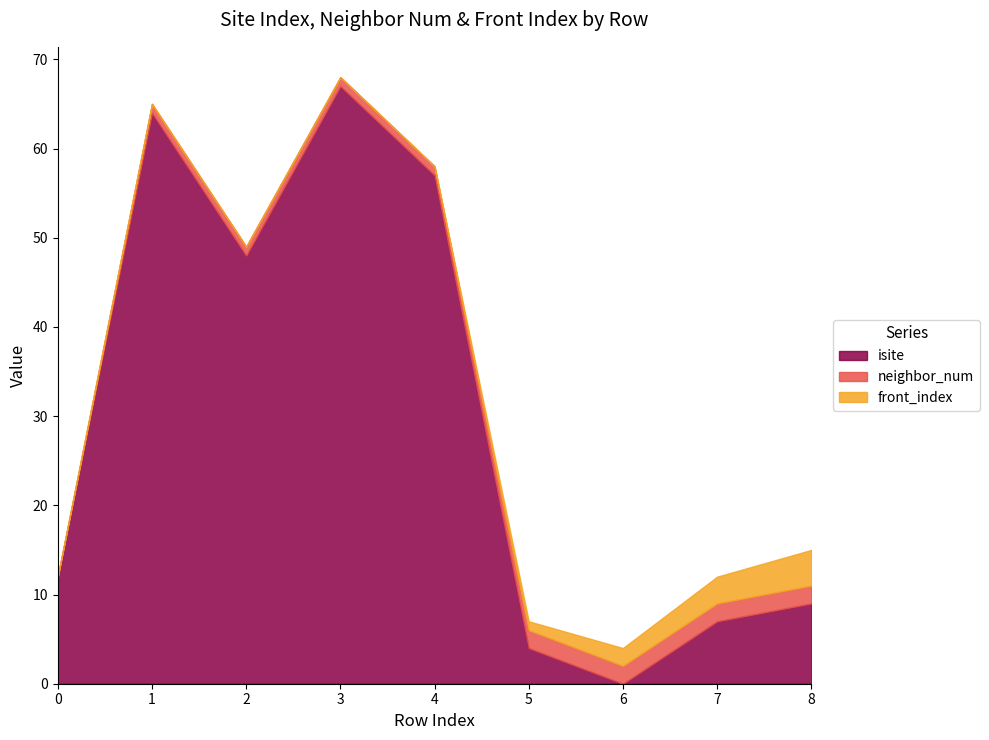

Rank the series at 7 from highest to lowest value.

isite, front_index, neighbor_num